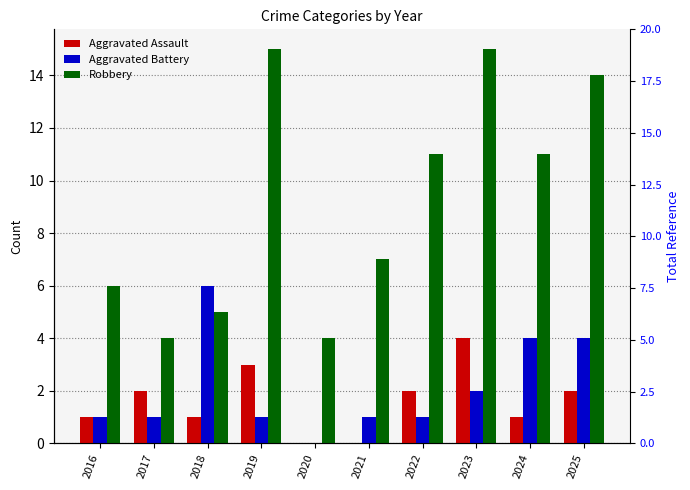

What is the value of the Aggravated Assault bar at the 7th from the left?

2